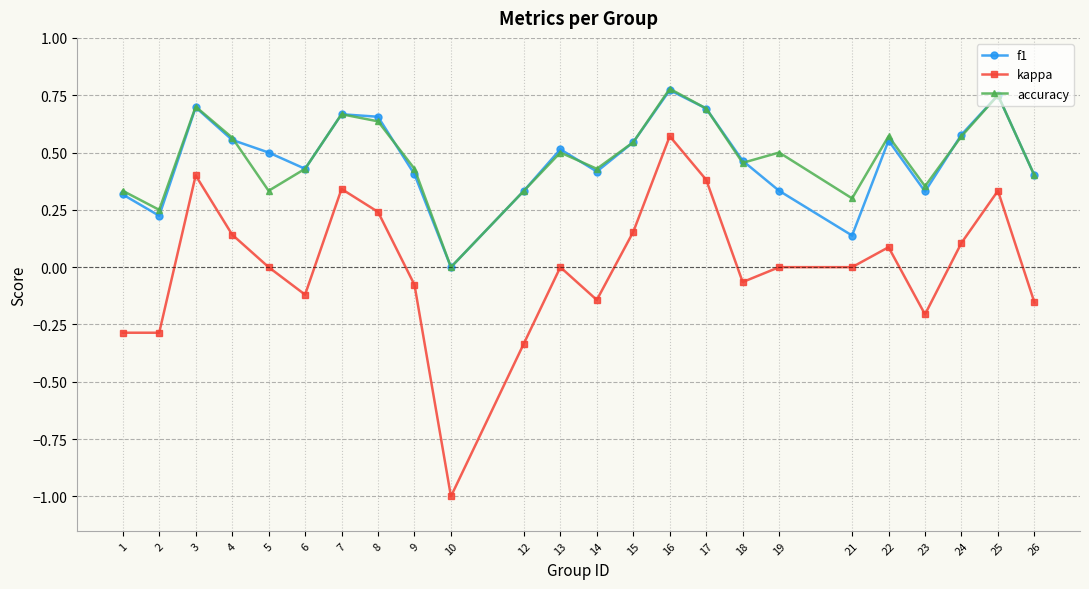

What are all the series names shown in the legend?

f1, kappa, accuracy